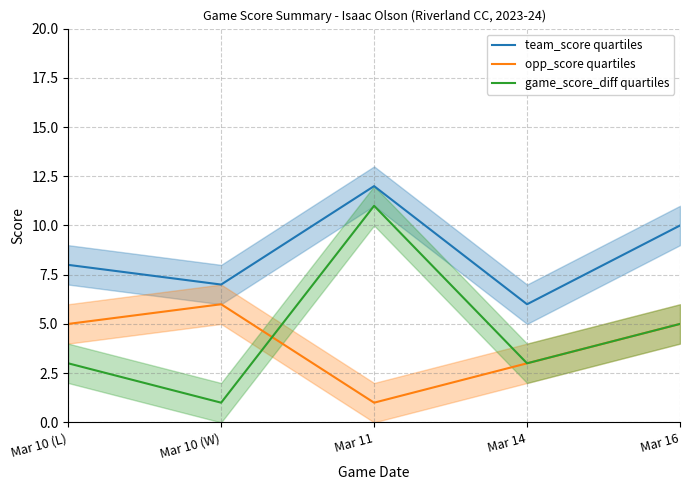

At which label does team_score quartiles reach its peak?

Mar 11